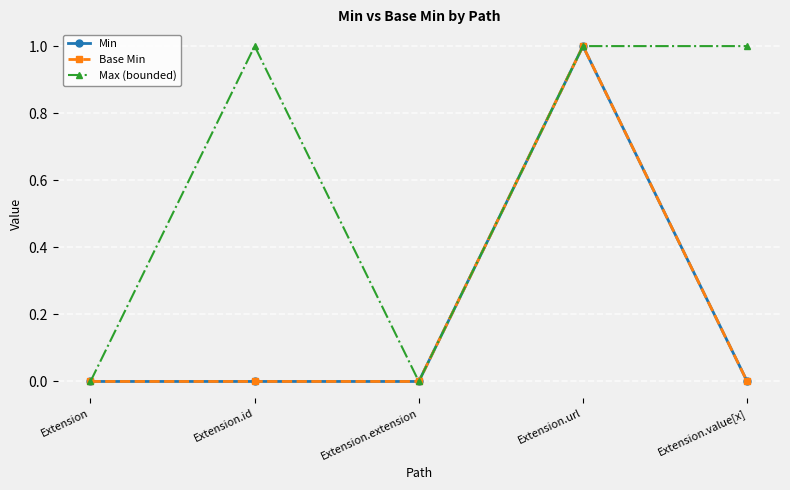

What position from the left is Extension?

1